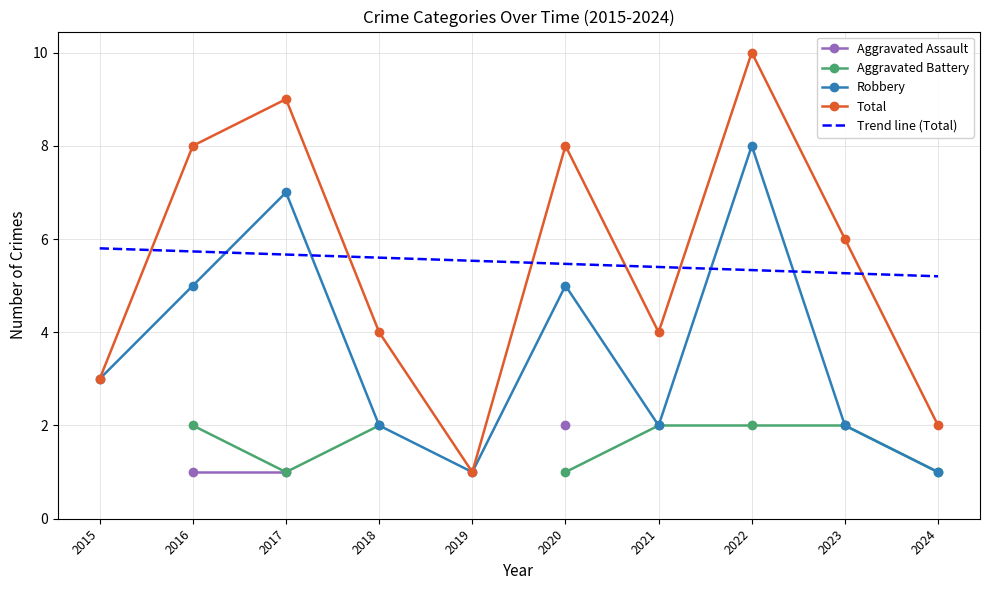

The Robbery series shows 5 at 2016. True or false?

True